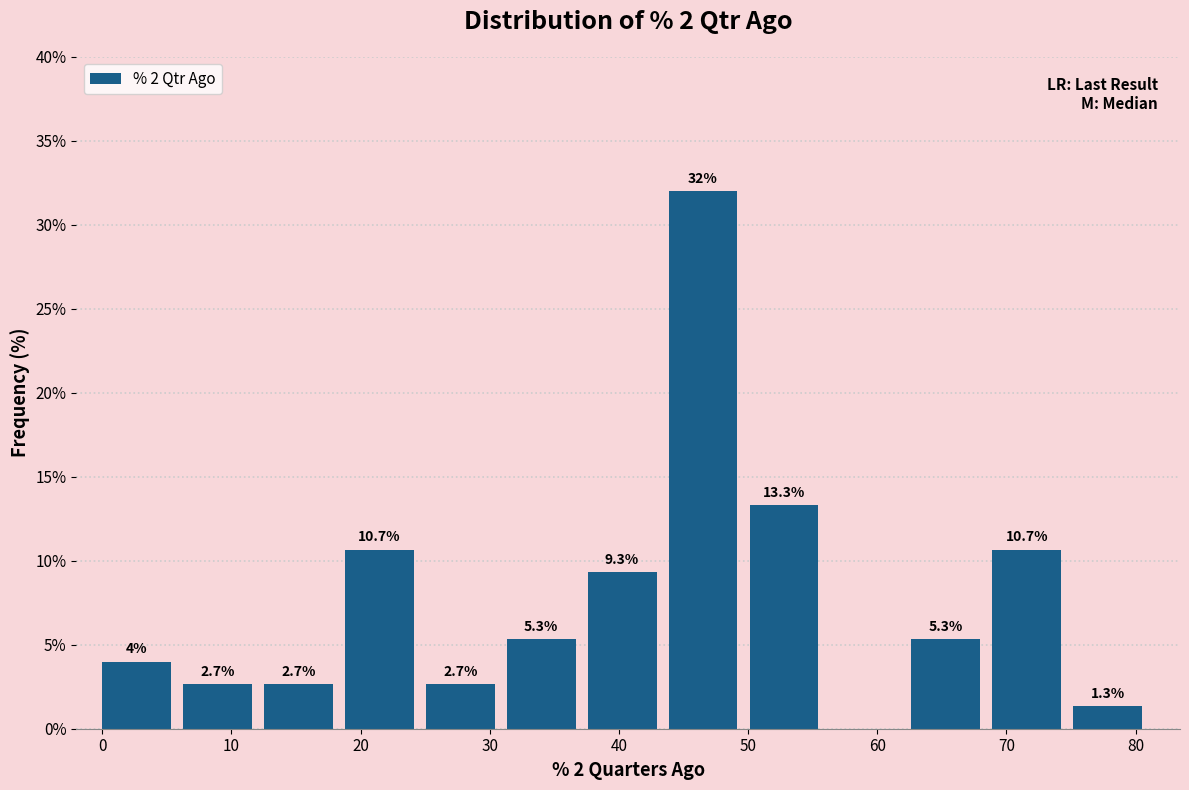

Which range on the x-axis has the tallest bar?

44 to 50